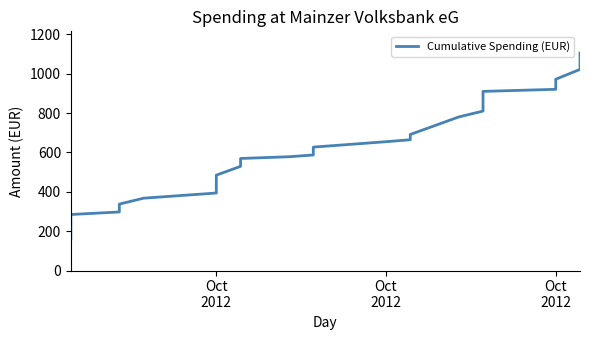

What is the value of the 28th point from the left?

1105.3